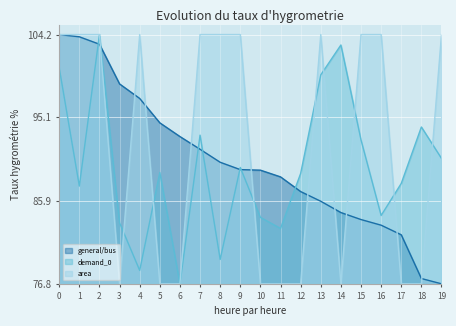

How many lines are shown in the chart?

3